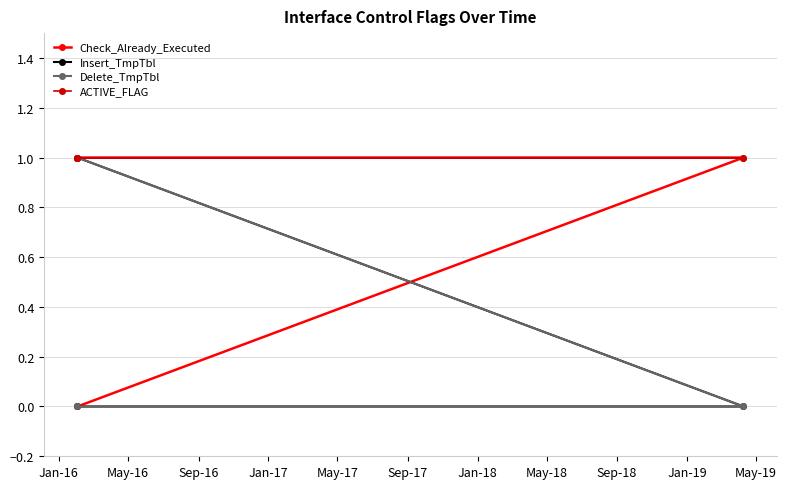

What value does the Check_Already_Executed series have at Jan-16?

1